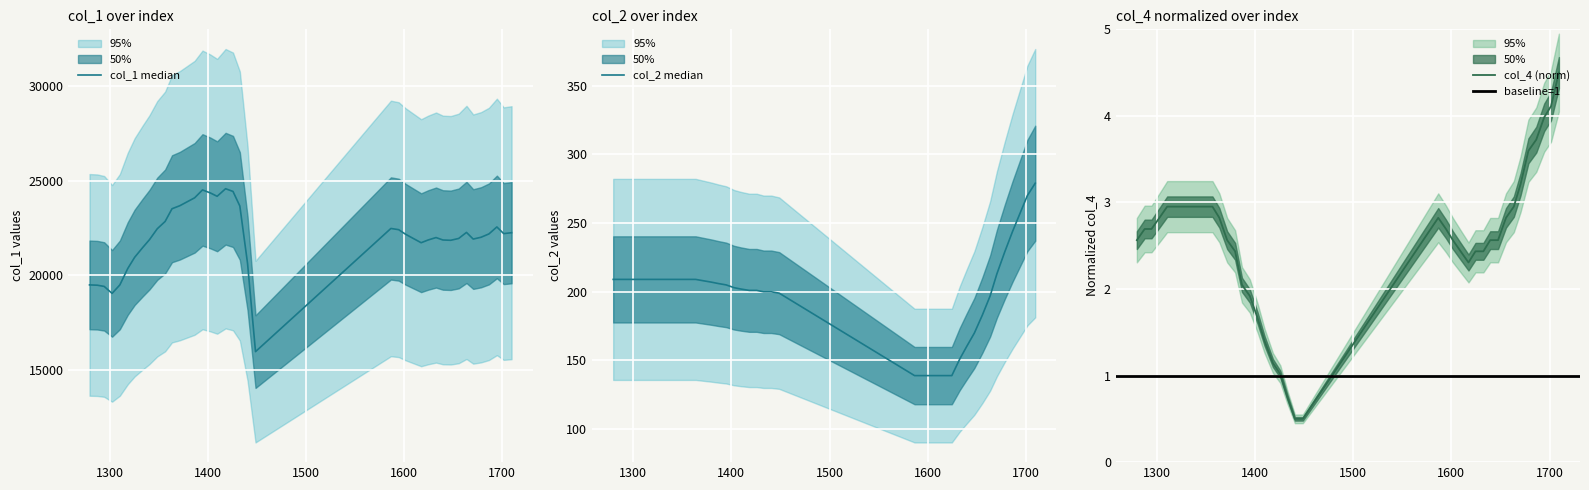

Which series has the widest spread of values?

col_1